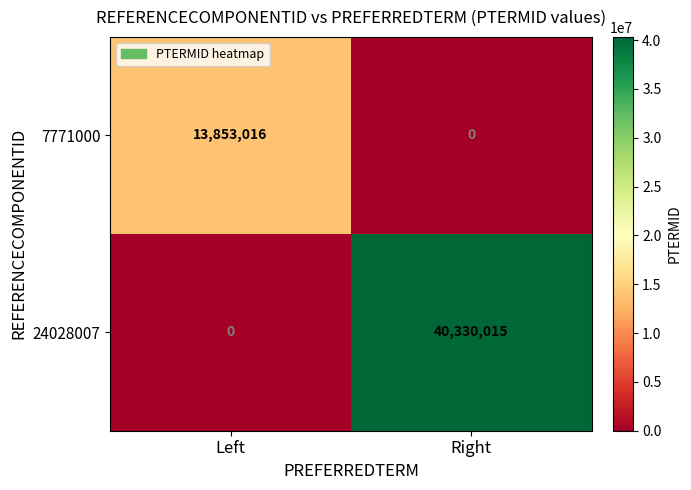

What is the sum of all 24028007 values?

40330015